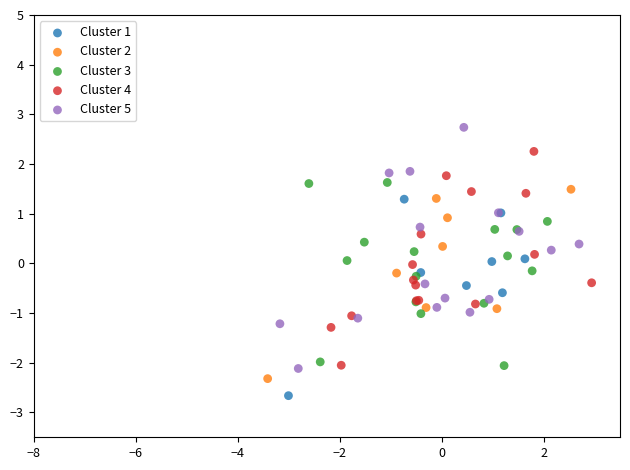

What are all the series names shown in the legend?

Cluster 1, Cluster 2, Cluster 3, Cluster 4, Cluster 5